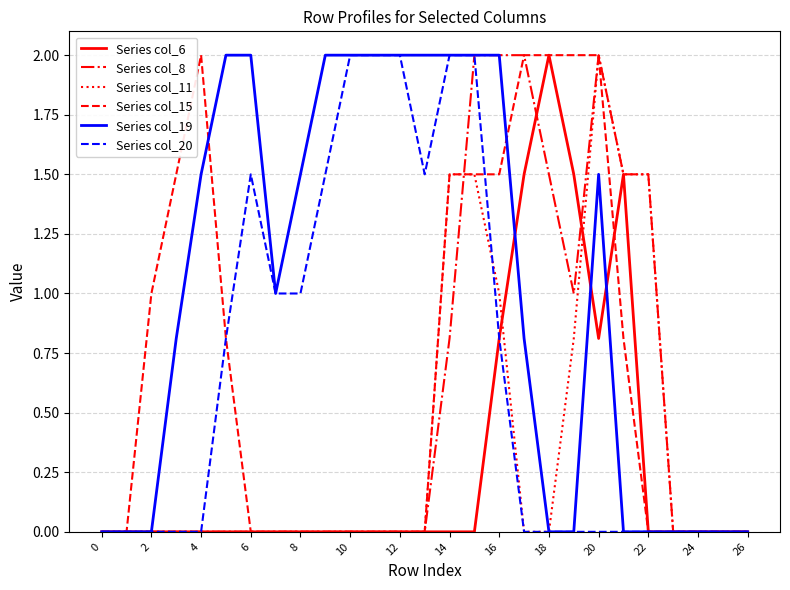

Which series has the largest total across all categories?

Series col_19